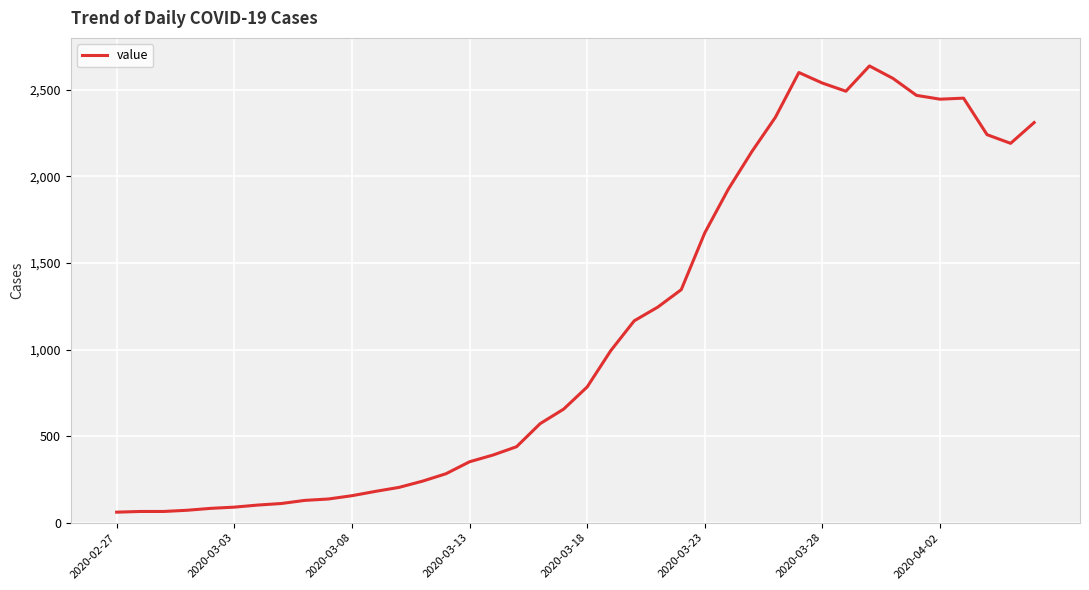

What is the difference between the maximum and minimum values?

2577